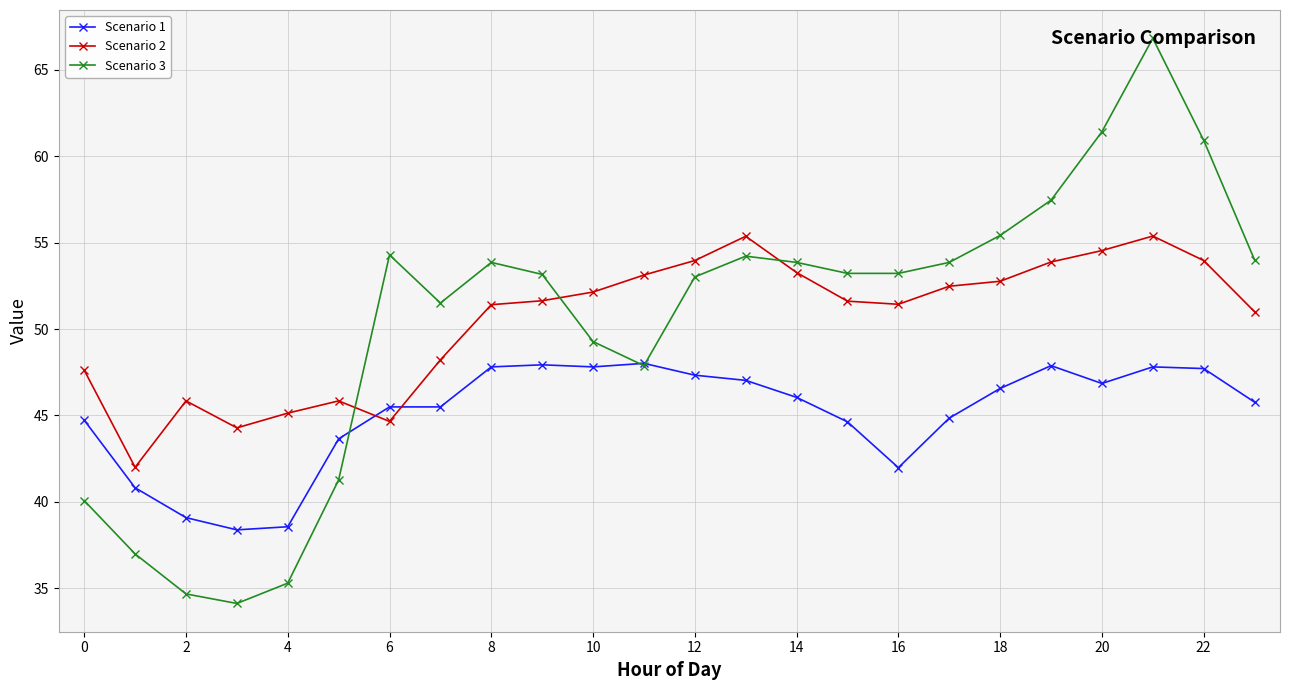

True or false: Scenario 1 has more than 1 interior local peaks.

True